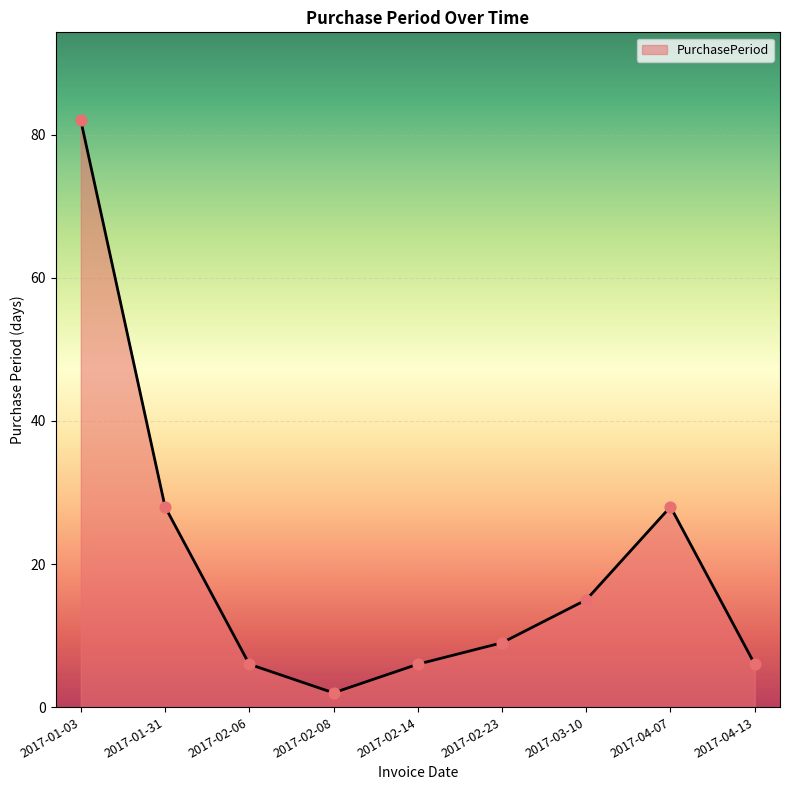

What is the change in value from 2017-01-03 to 2017-02-06?

-76